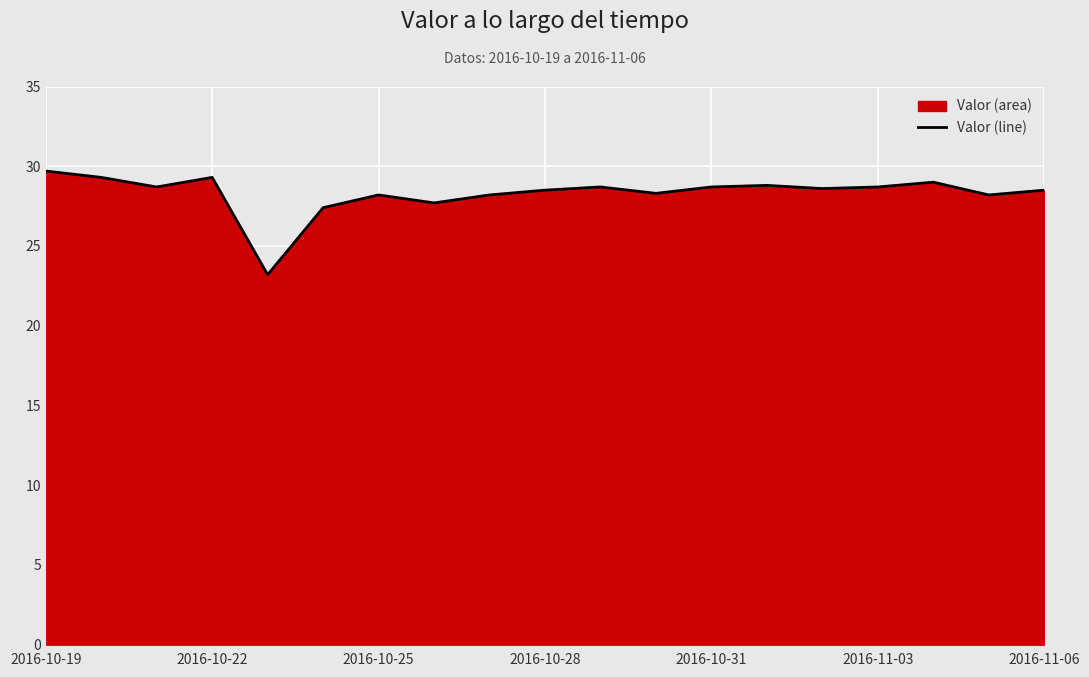

The chart shows a value of 8.9 at 13. True or false?

False